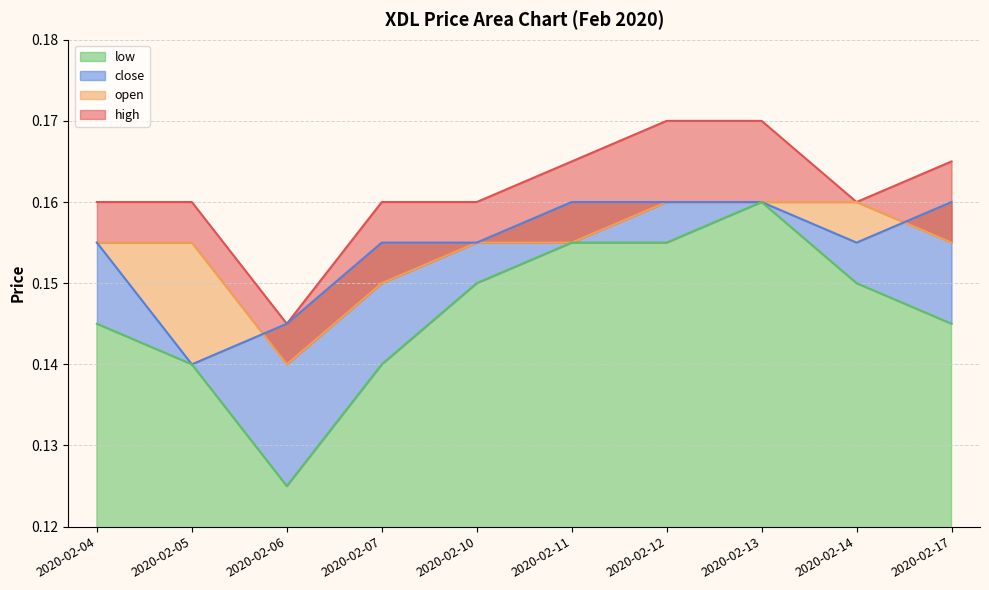

What is the total value across all series at 2020-02-05?

0.6